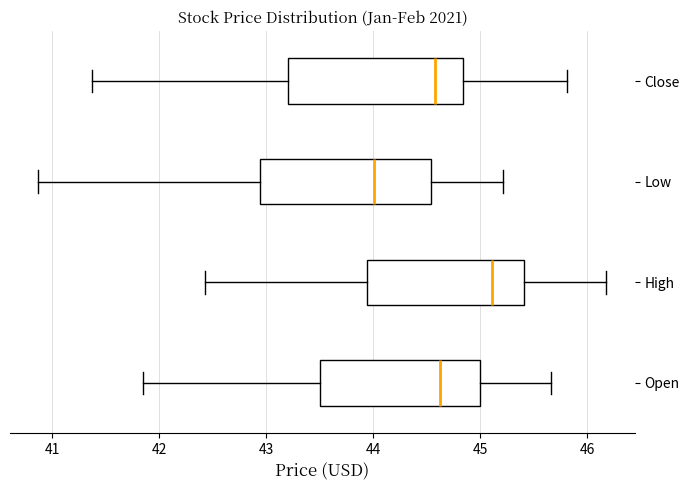

Reading bottom to top, transcribe this box plot: for each box, give where its median line is, the range the box spans, and where its two whiskers end, as read against the x-axis. The values are not printed on the chart, so give them approximately, as read against the axis.

Open: median 44.6, box 43.5 to 45.0, whiskers 41.9 to 45.7
High: median 45.1, box 43.9 to 45.4, whiskers 42.4 to 46.2
Low: median 44.0, box 42.9 to 44.5, whiskers 40.9 to 45.2
Close: median 44.6, box 43.2 to 44.8, whiskers 41.4 to 45.8